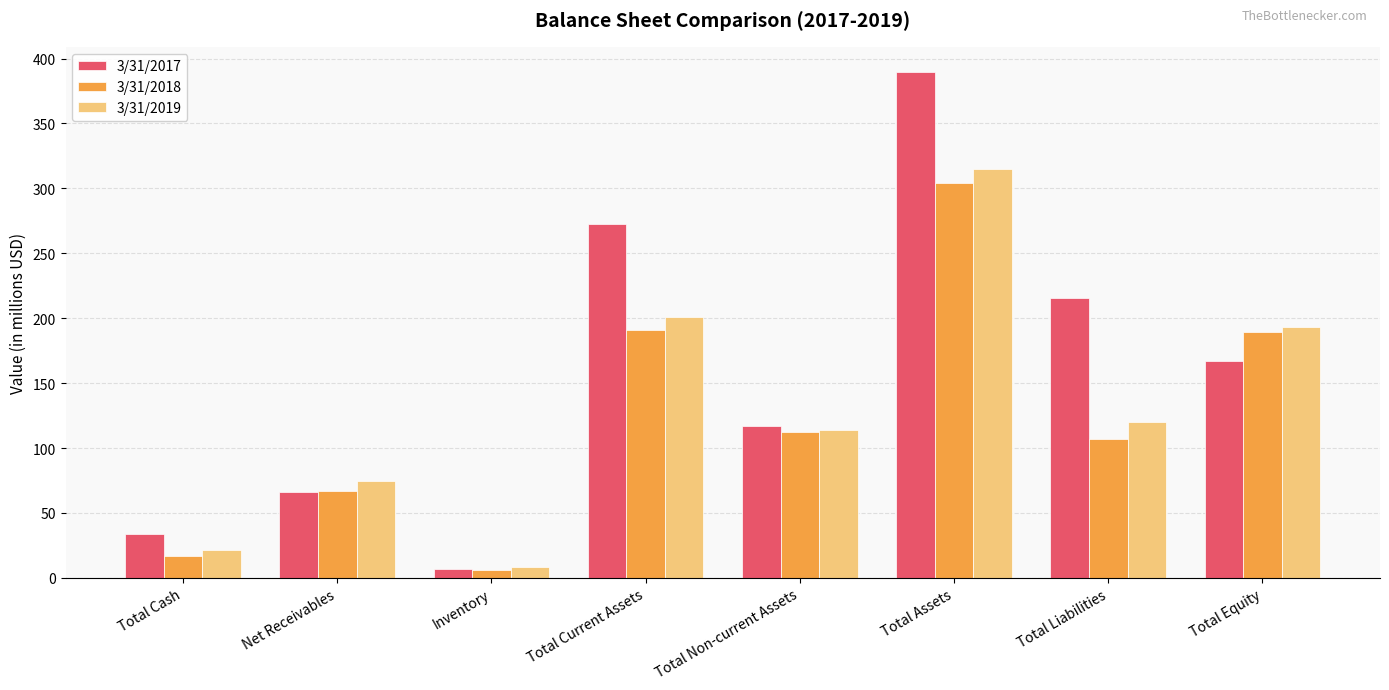

What is the difference between the maximum and second lowest values in the 3/31/2018 series?

287.5